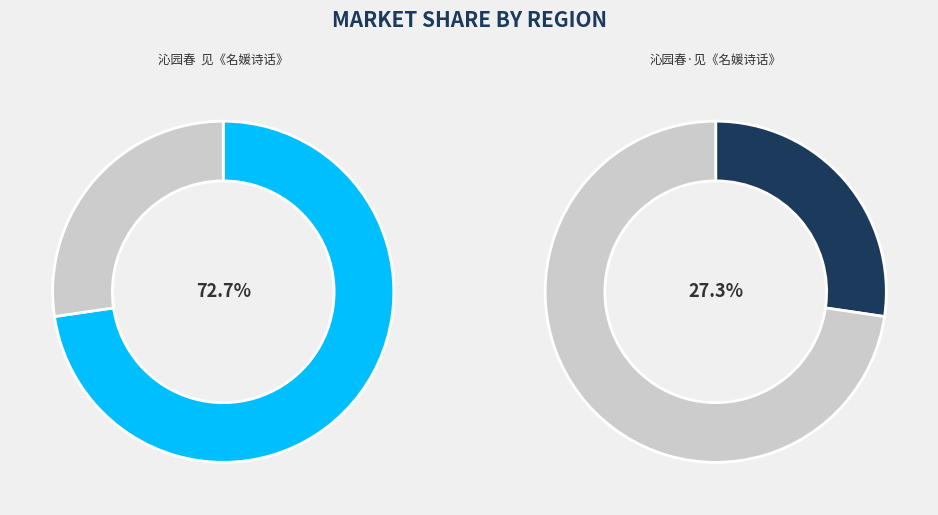

True or false: 沁园春  见《名媛诗话》 accounts for 87% of the total.

False